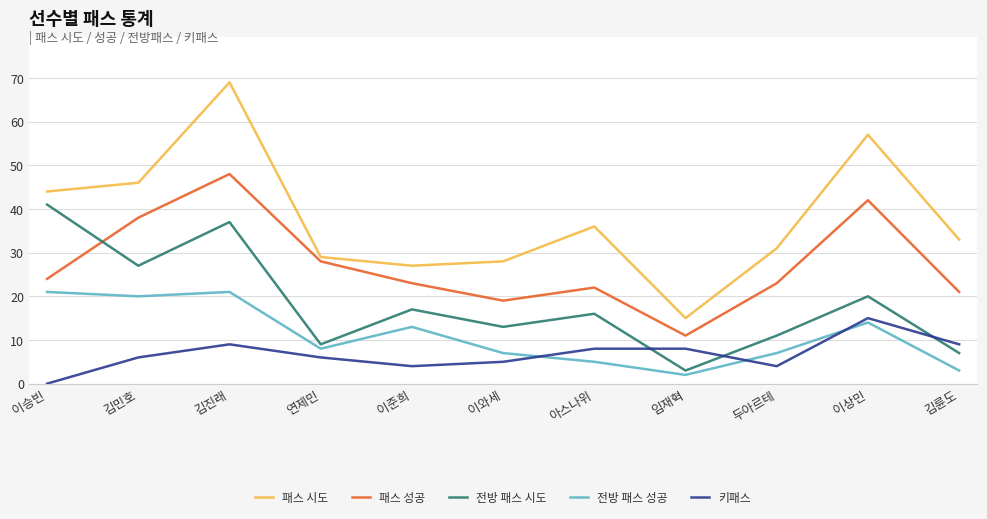

Which series has the widest spread of values?

패스 시도